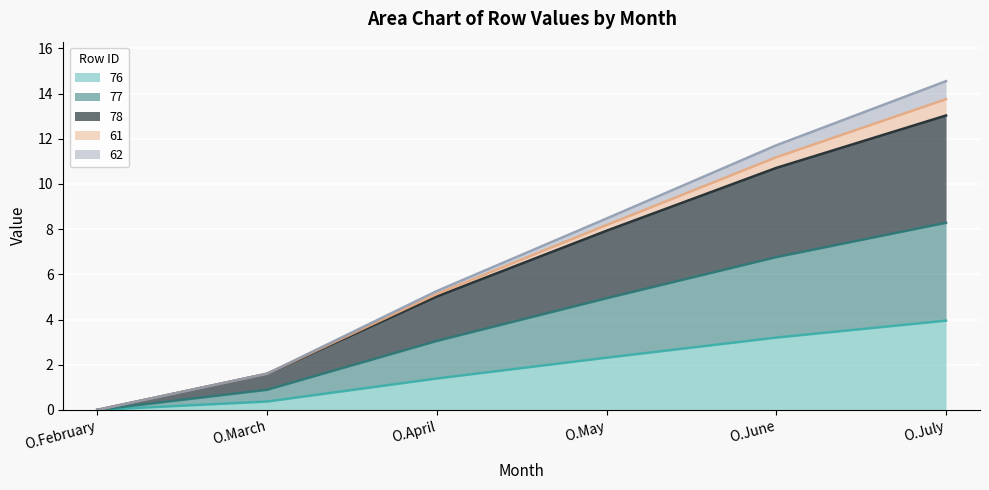

What is the total value across all series at O.July?

14.6